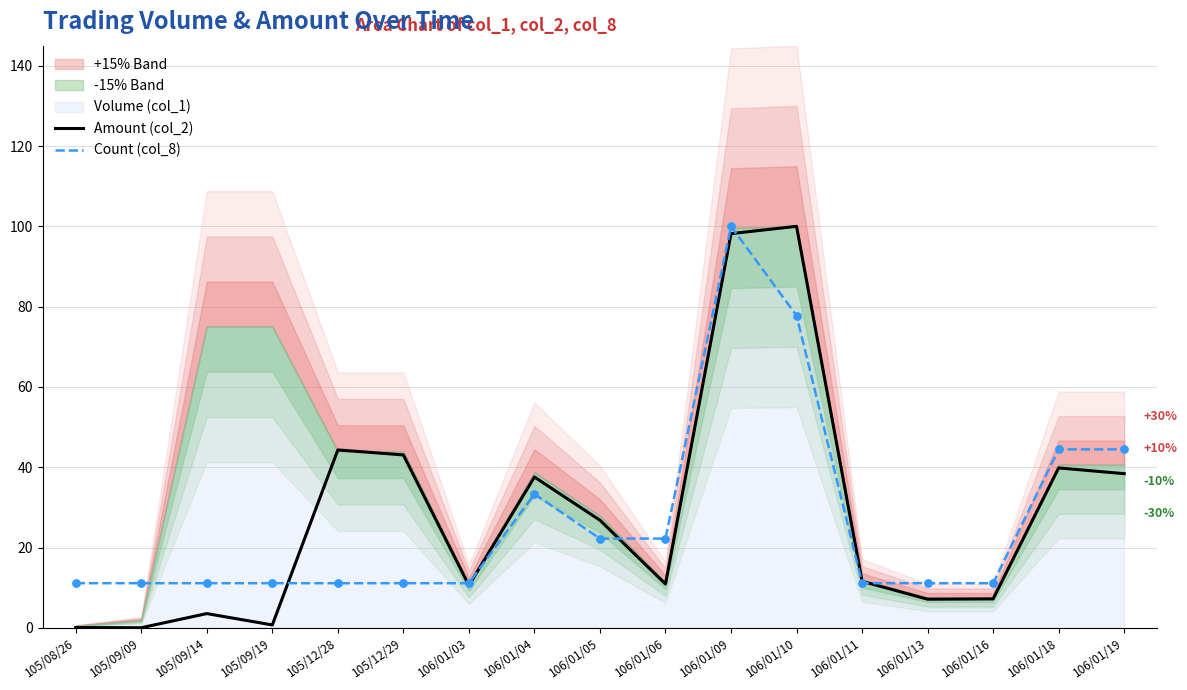

At how many categories does at least one series exceed 9?

17